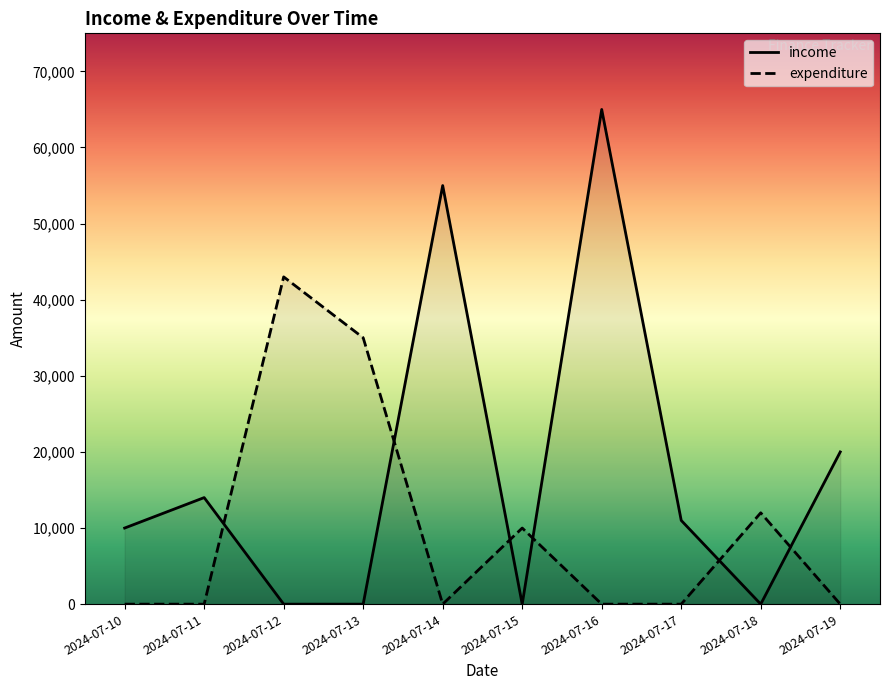

Which series has the largest range (max minus min)?

income